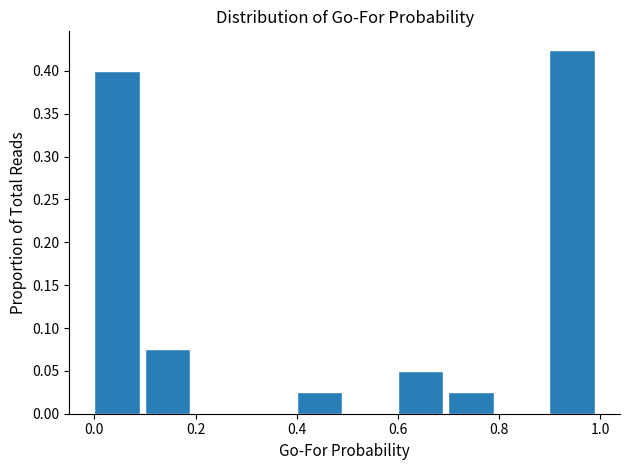

Reading left to right, transcribe this chart: for each bar, give the range it covers on the x-axis and its height. The values are not printed on the chart, so give them approximately, as read against the axis.

0.0 to 0.1: 0.400
0.1 to 0.2: 0.075
0.2 to 0.3: 0
0.3 to 0.4: 0
0.4 to 0.5: 0.025
0.5 to 0.6: 0
0.6 to 0.7: 0.050
0.7 to 0.8: 0.025
0.8 to 0.9: 0
0.9 to 1.0: 0.425